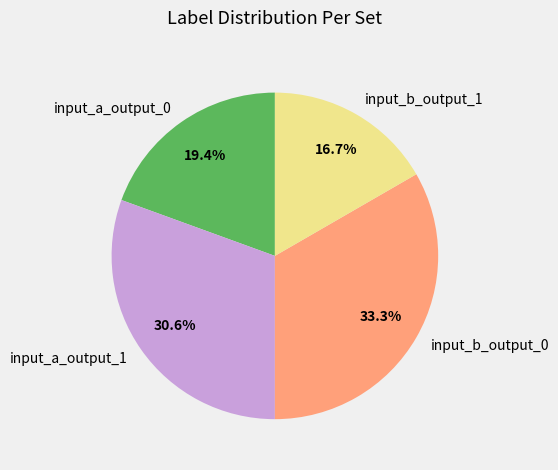

Which slice is the largest?

input_b_output_0